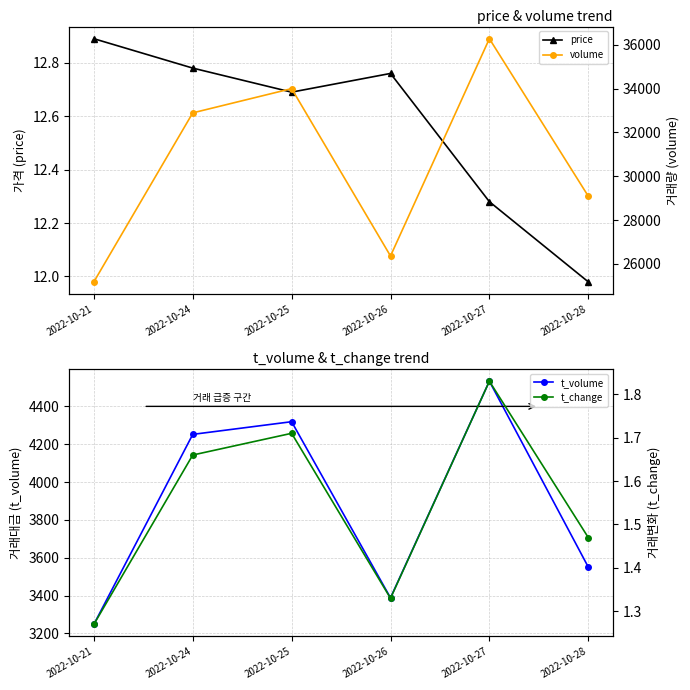

Reading right to left, what are all the values shown in this chart?

price: 2022-10-28=12.0	2022-10-27=12.3	2022-10-26=12.8	2022-10-25=12.7	2022-10-24=12.8	2022-10-21=12.9
t_volume: 2022-10-28=3551.0	2022-10-27=4533.0	2022-10-26=3388.0	2022-10-25=4319.0	2022-10-24=4252.0	2022-10-21=3248.0
volume: 2022-10-28=29094.0	2022-10-27=36273.0	2022-10-26=26364.0	2022-10-25=33997.0	2022-10-24=32891.0	2022-10-21=25185.0
t_change: 2022-10-28=1.5	2022-10-27=1.8	2022-10-26=1.3	2022-10-25=1.7	2022-10-24=1.7	2022-10-21=1.3